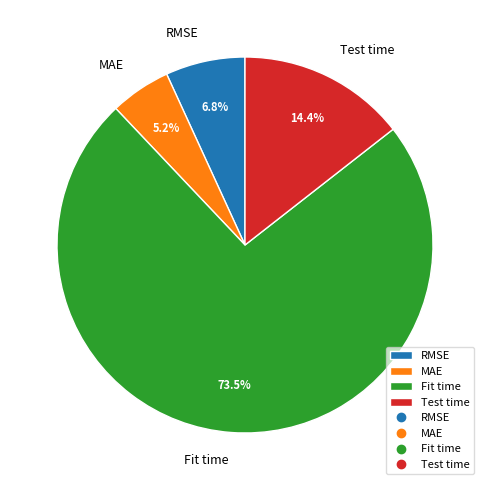

Rank the categories by value from lowest to highest.

MAE, RMSE, Test time, Fit time